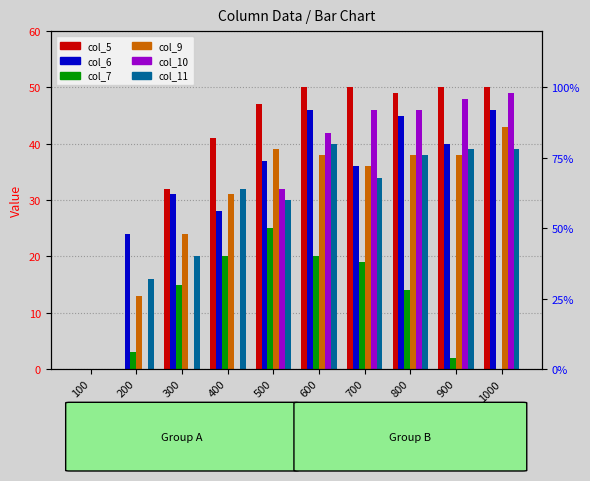

How many values in the col_7 series are below 15?

5